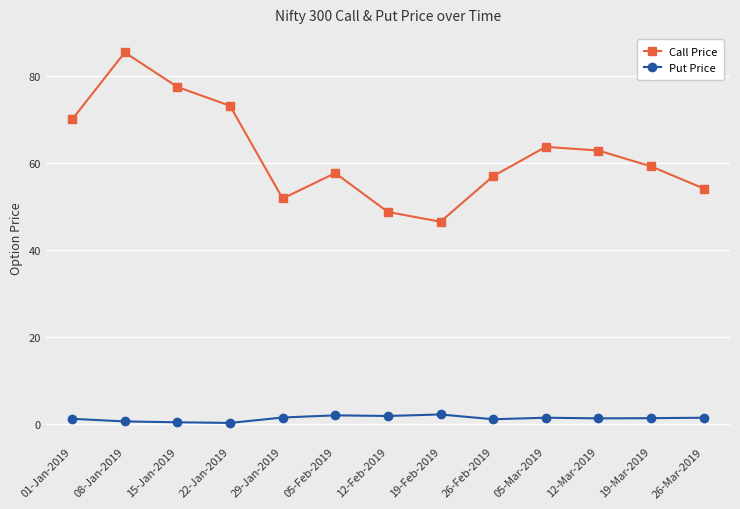

Does the chart display data point markers on the line(s)?

Yes